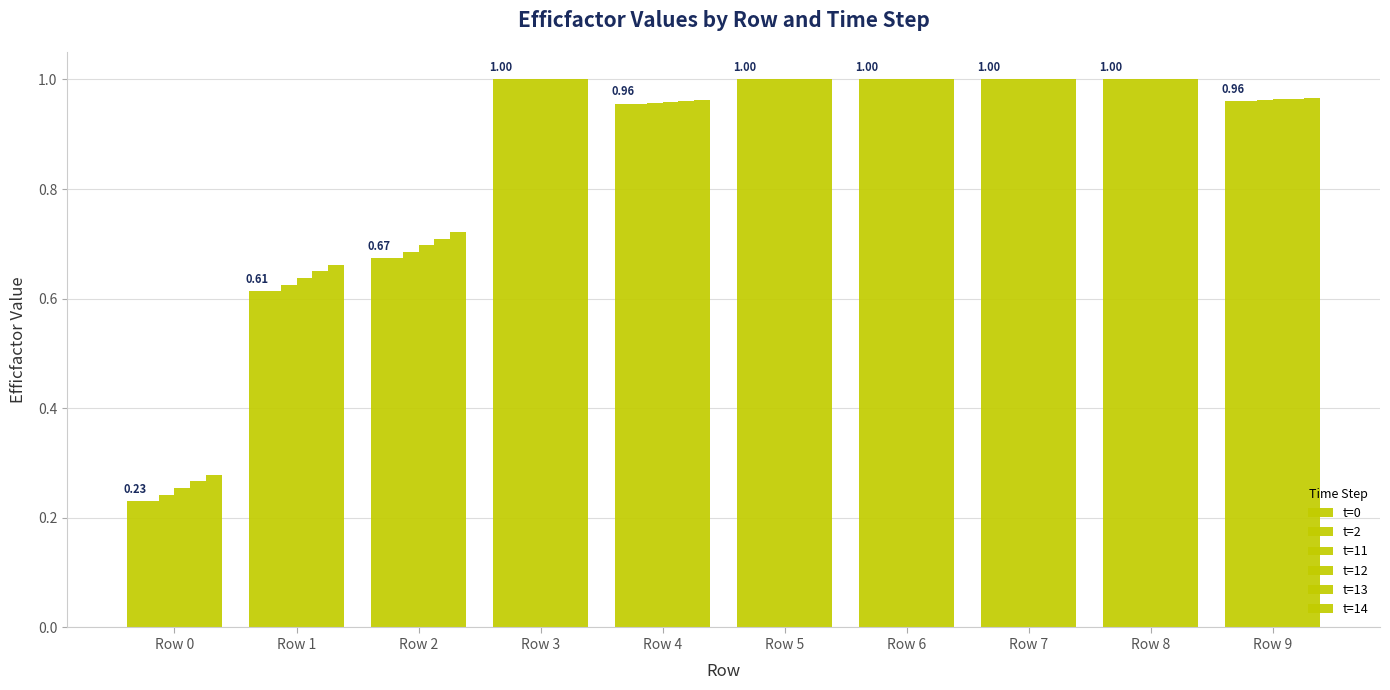

Count the number of categories in the chart.

10